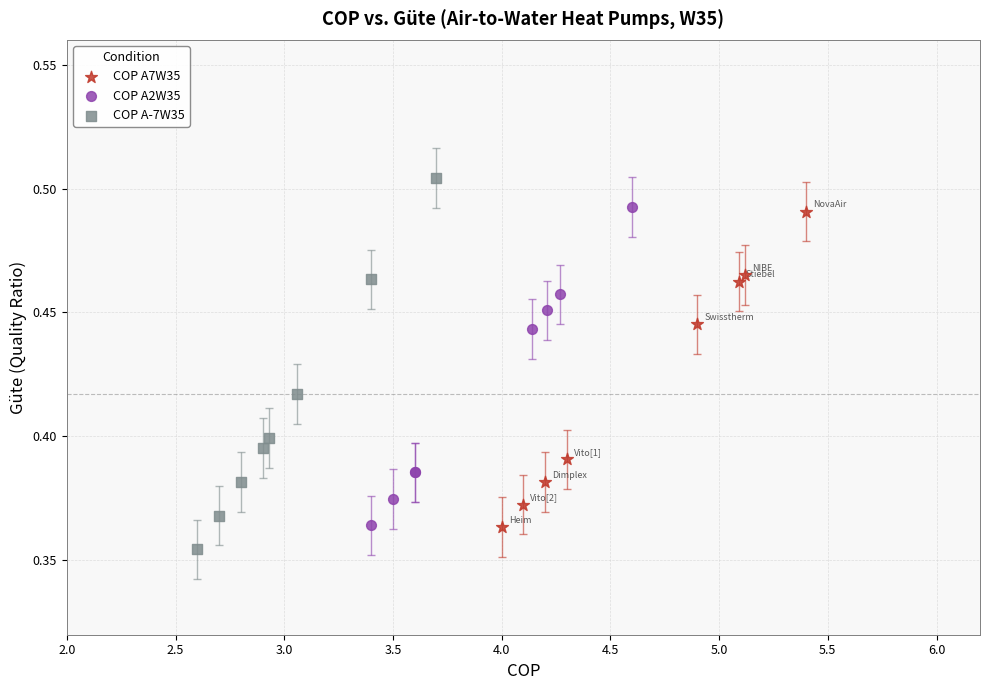

Which series reaches the maximum Y coordinate?

COP A-7W35